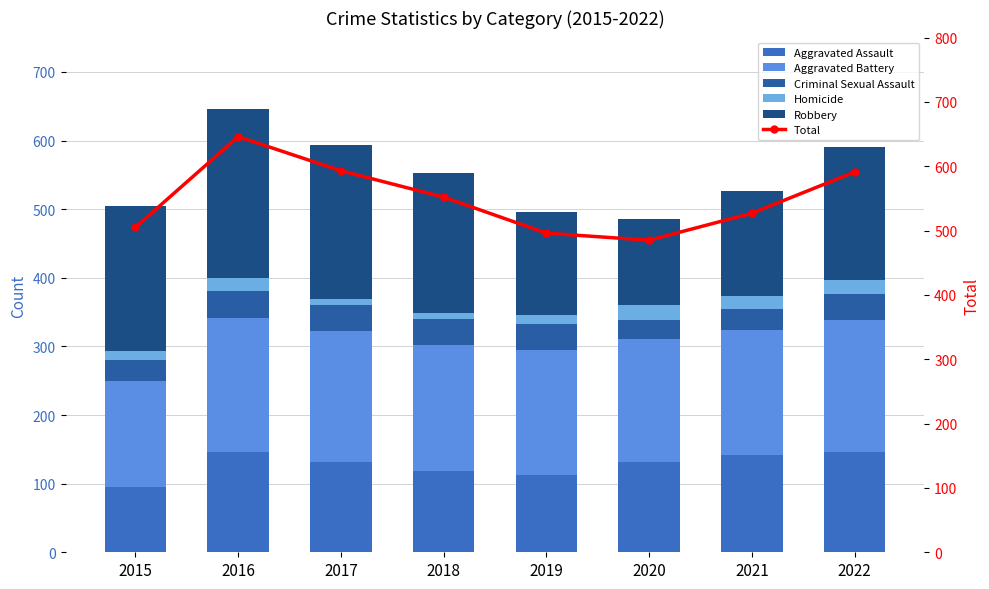

What is the difference between the maximum and minimum values in the Criminal Sexual Assault series?

11